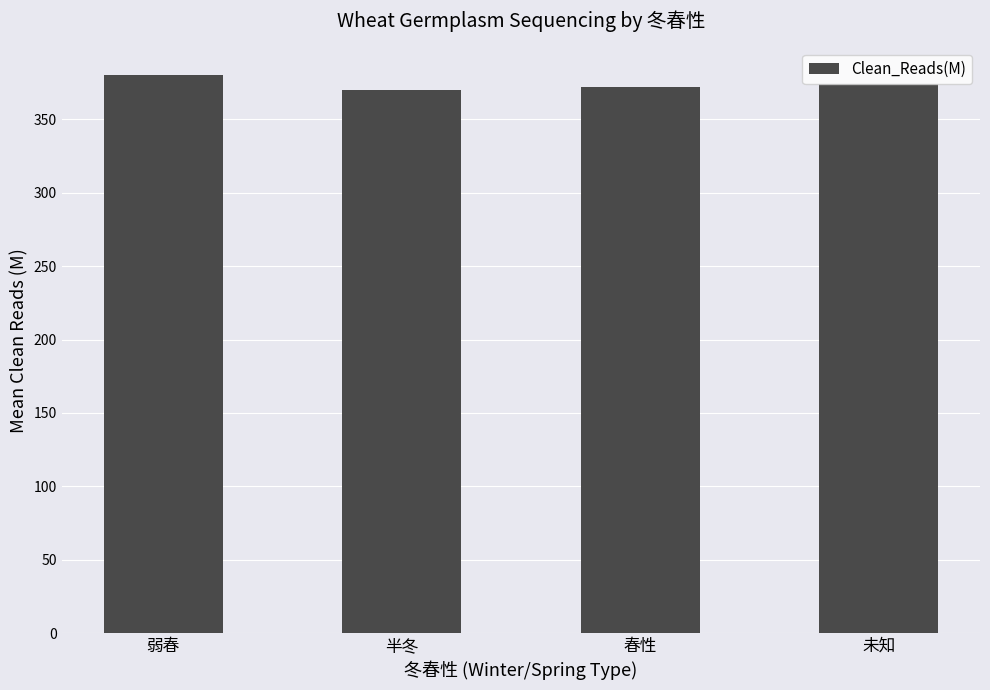

What is the average value?

374.1